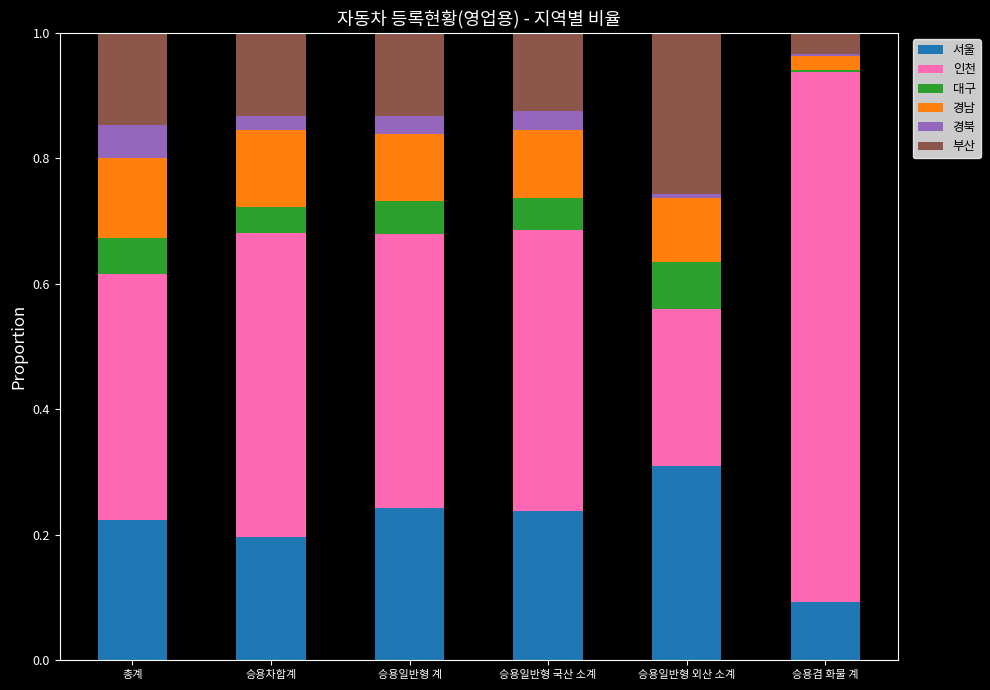

Which category has the highest value in the 서울 series?

승용일반형 외산 소계